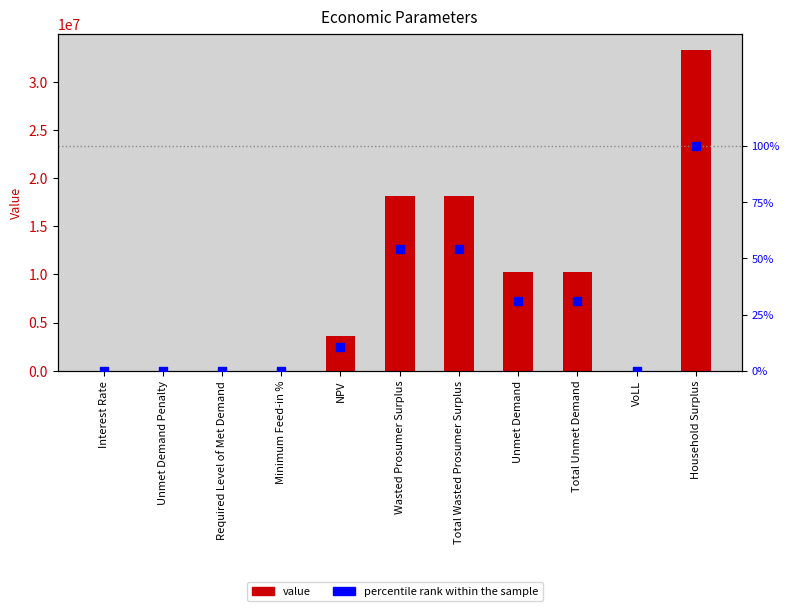

At how many categories does at least one series exceed 17579995?

3